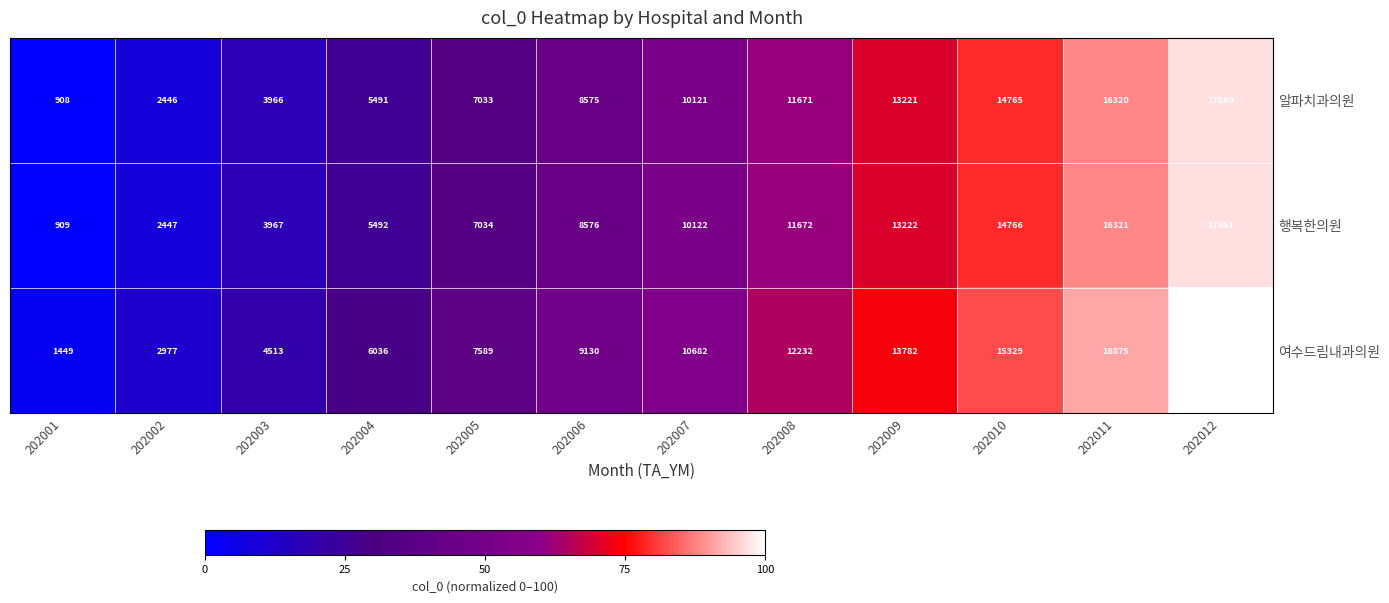

Rank the series by their maximum value, from highest to lowest.

여수드림내과의원, 행복한의원, 알파치과의원